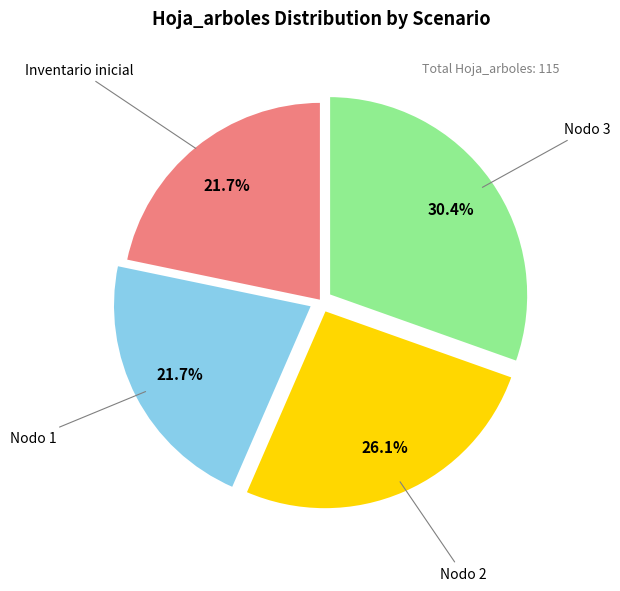

Does any single category account for the majority?

No